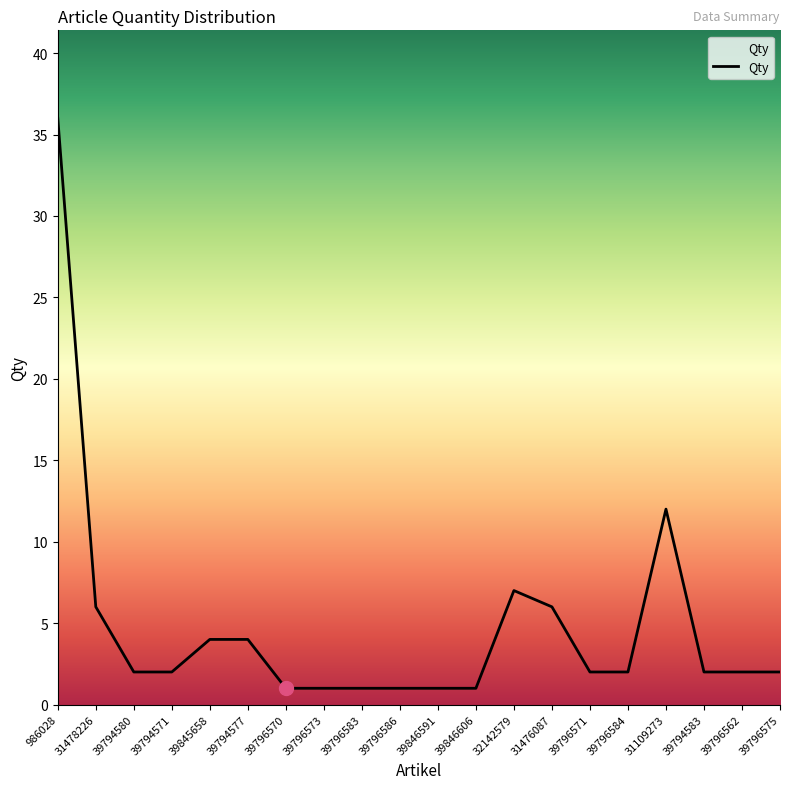

True or false: the data shows 6 at 31476087.

True